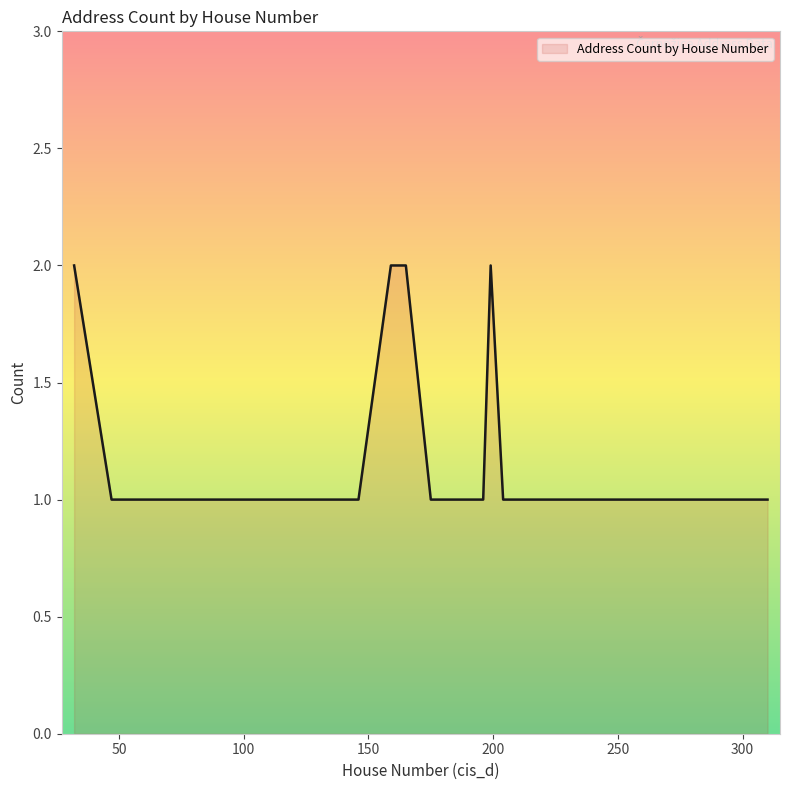

How many lines are shown in the chart?

1